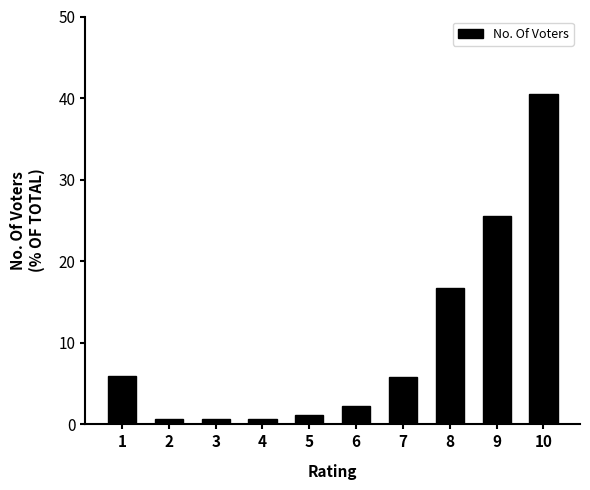

The value at 1 is 5.9. True or false?

True